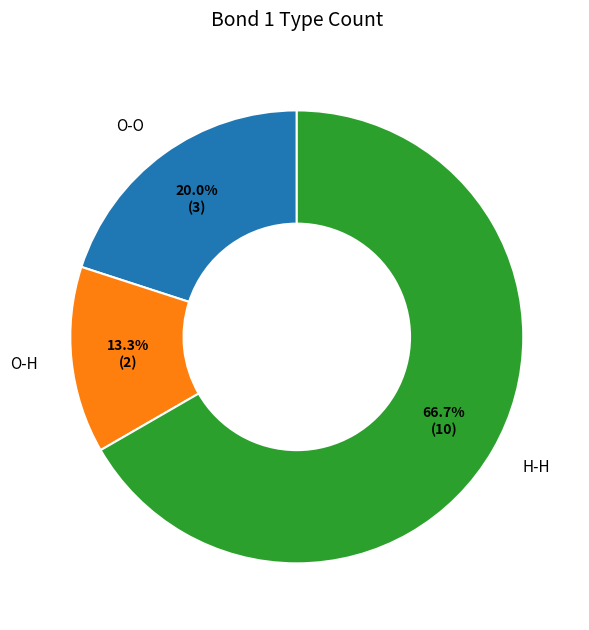

What portion of the pie excludes H-H?

33.3%